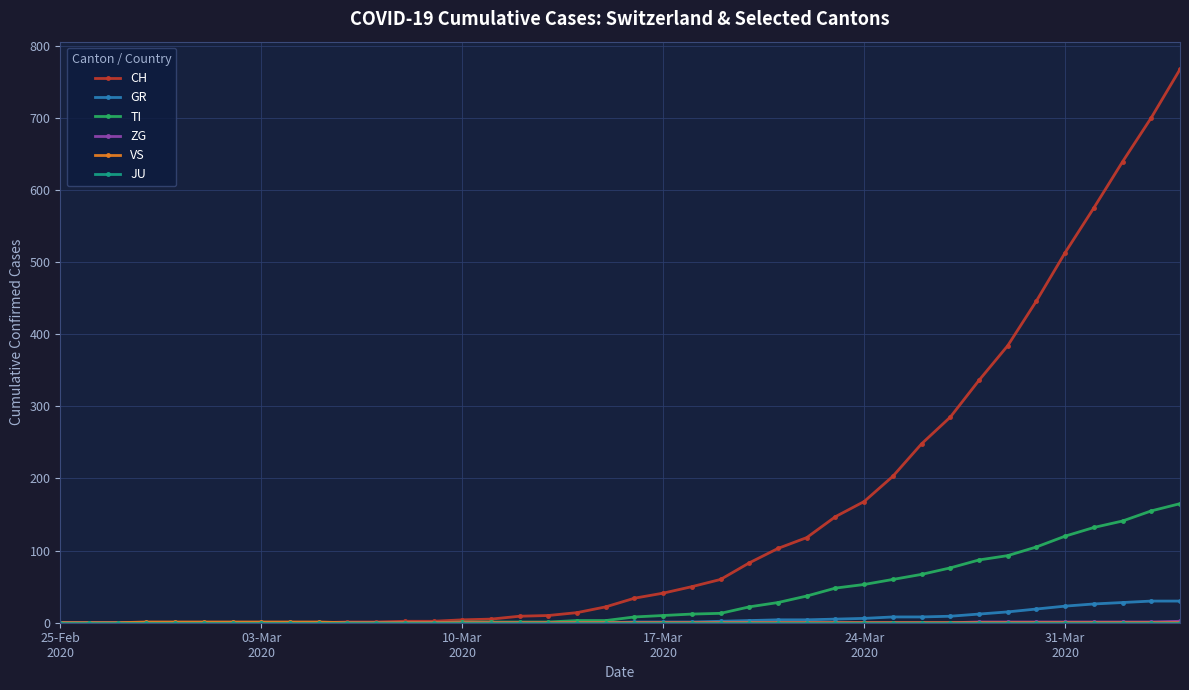

What is the maximum value shown in the chart?

767